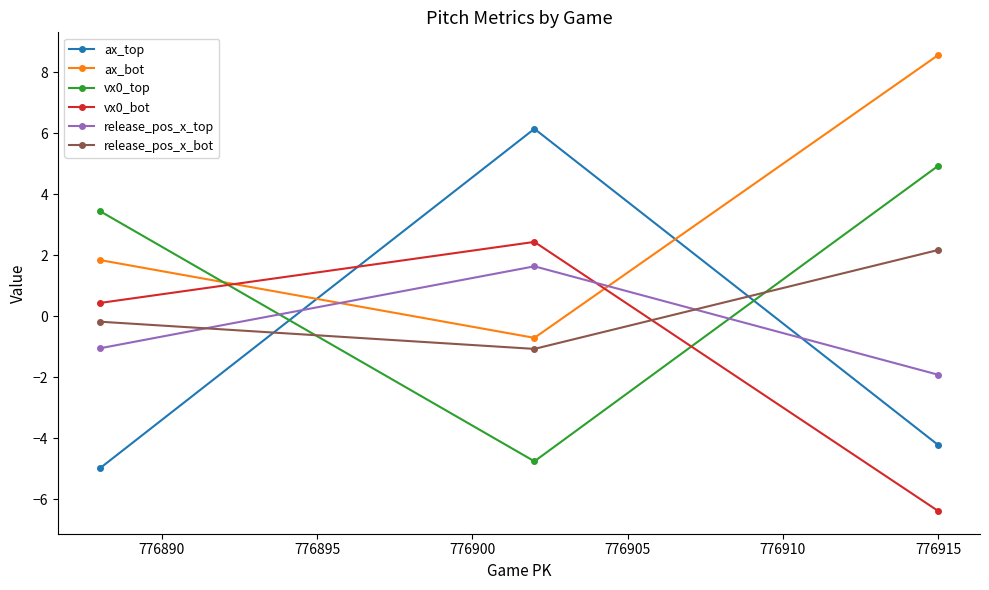

Which series has the widest spread of values?

ax_top